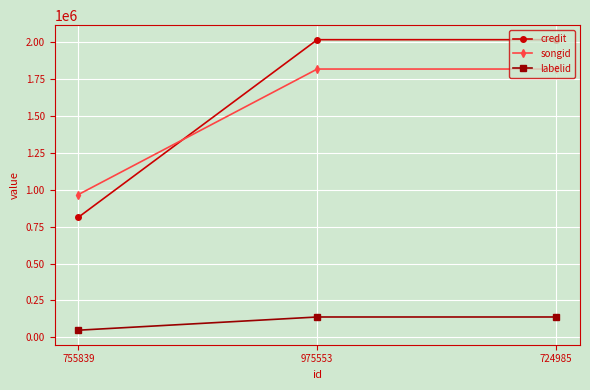

Count the number of categories in the chart.

3